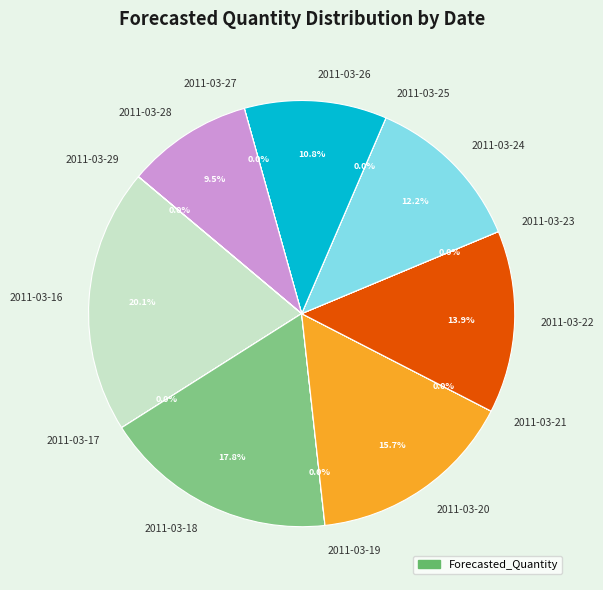

Which category has the biggest portion of the pie?

2011-03-16